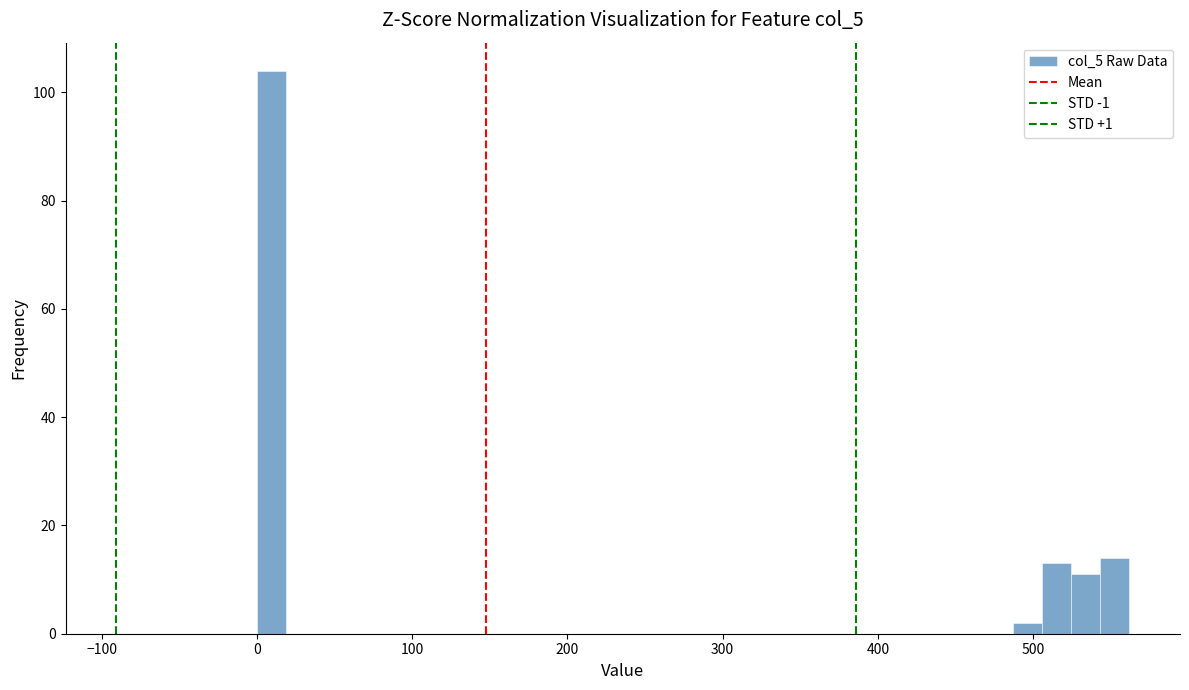

Read against the x-axis, roughly where is the centre of the tallest bar?

10